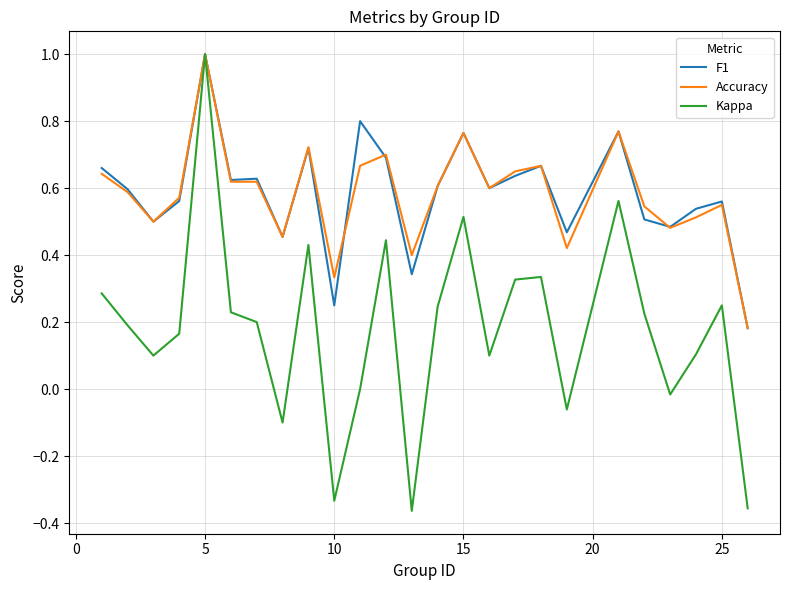

What is the maximum value for F1?

1.0